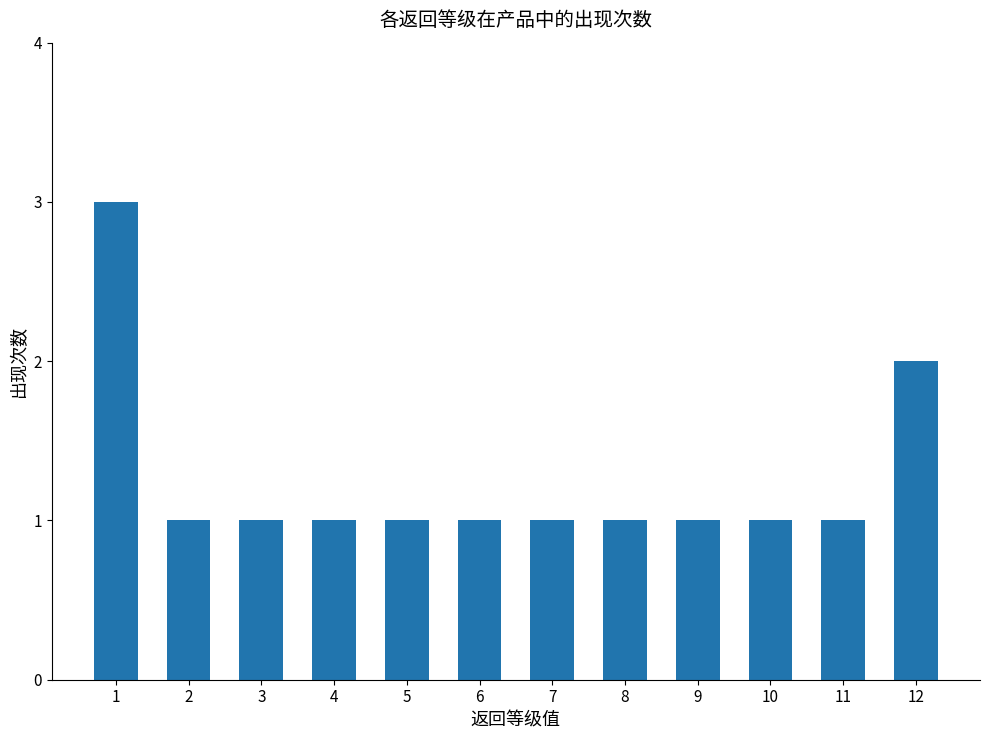

What is the value of the 10th bar from the left?

1